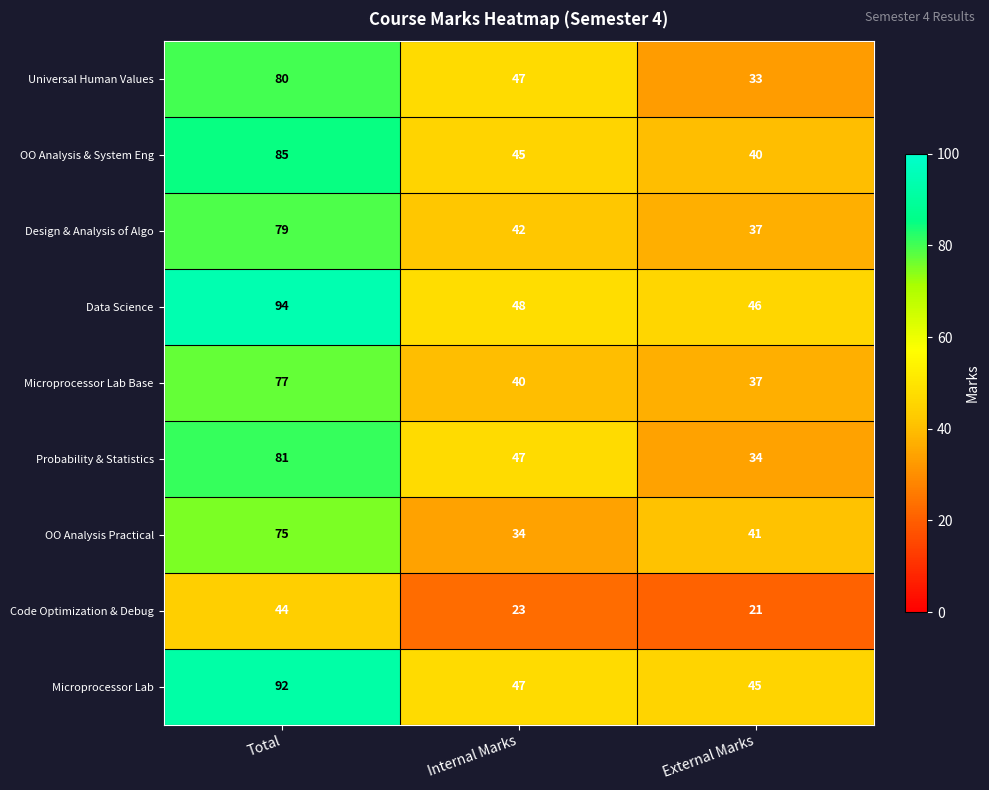

Which series has the largest total across all categories?

Data Science